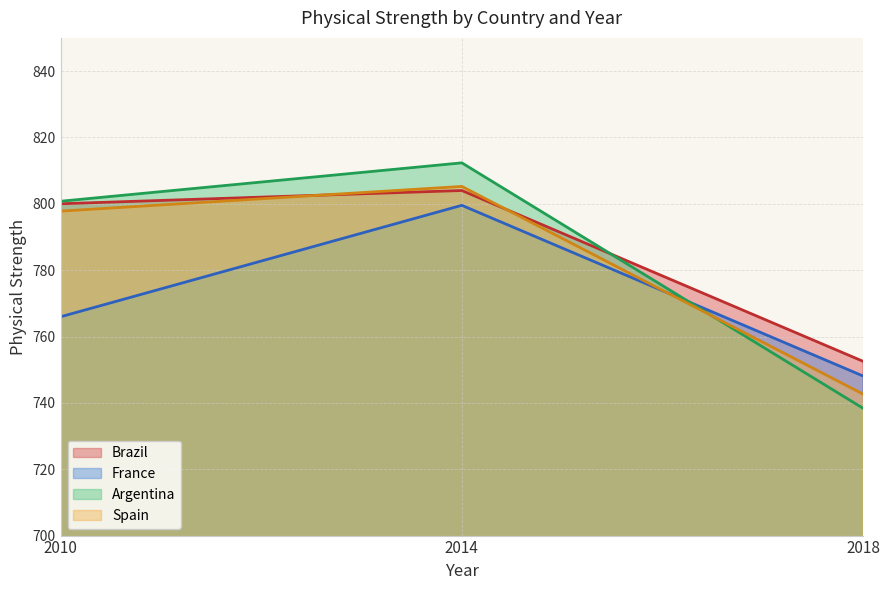

Which series has the largest total across all categories?

Brazil